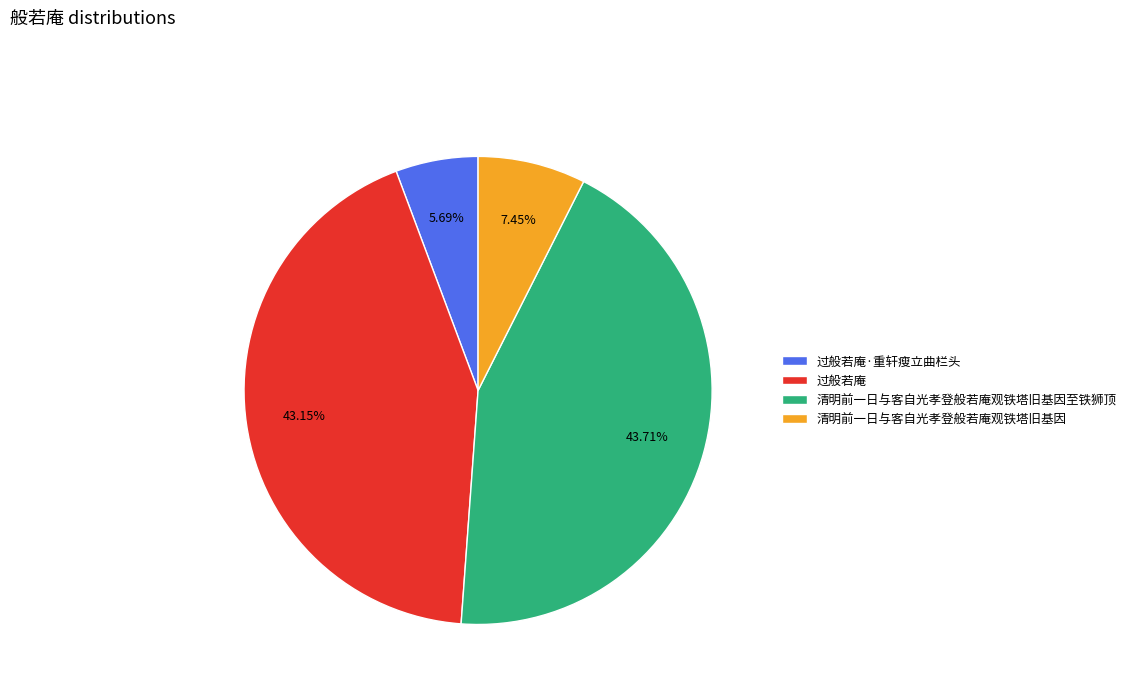

True or false: 清明前一日与客自光孝登般若庵观铁塔旧基因至铁狮顶 accounts for 44% of the total.

True